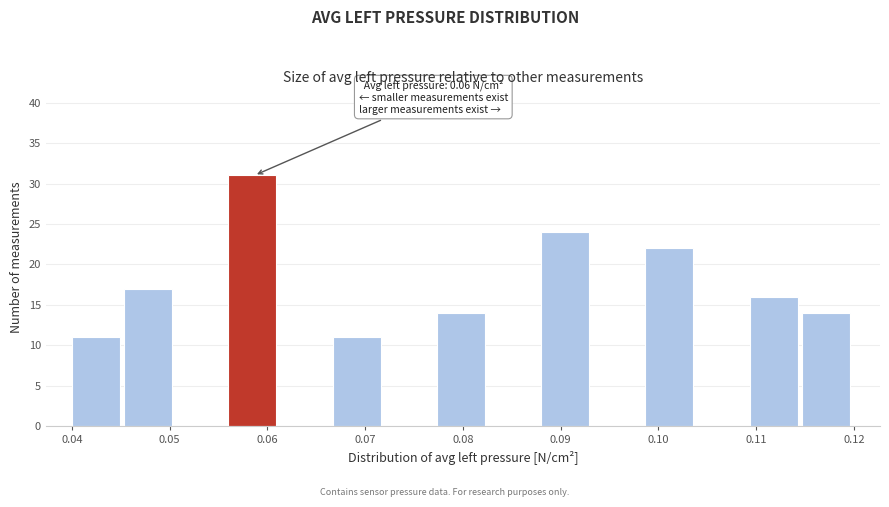

Which range on the x-axis has the tallest bar?

0.056 to 0.061